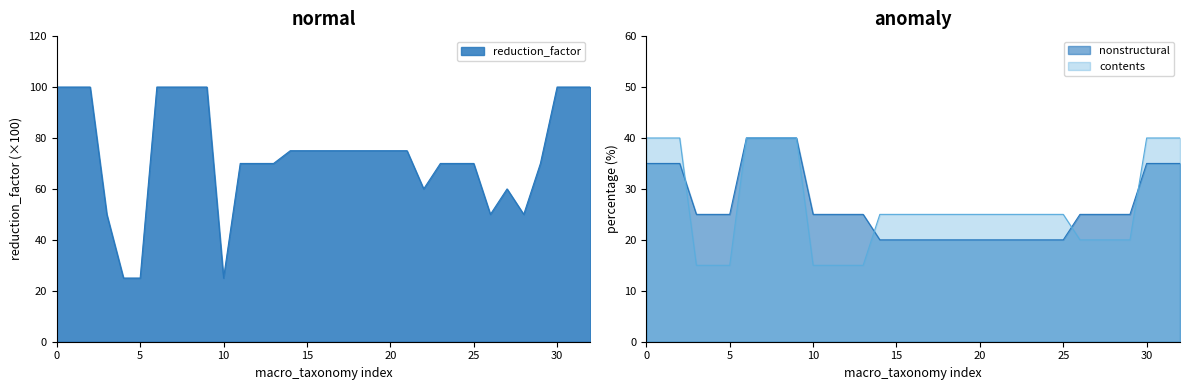

True or false: reduction_factor and contents intersect in this chart.

False